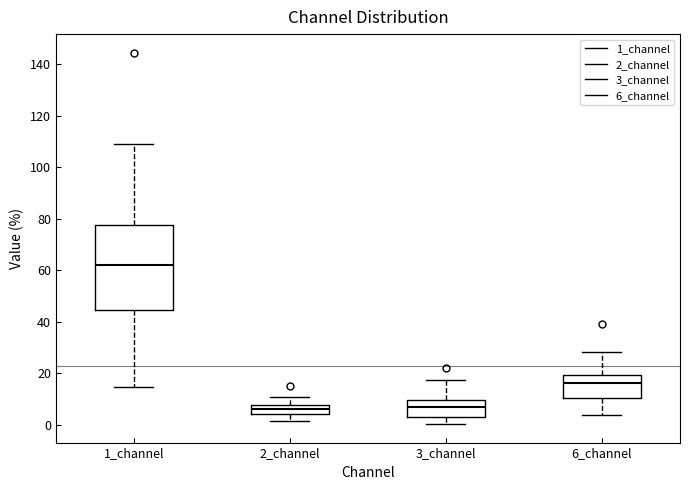

Where does the median line of the box for 3_channel sit on the y-axis? The values are not printed on the chart, so give them approximately, as read against the axis.

6